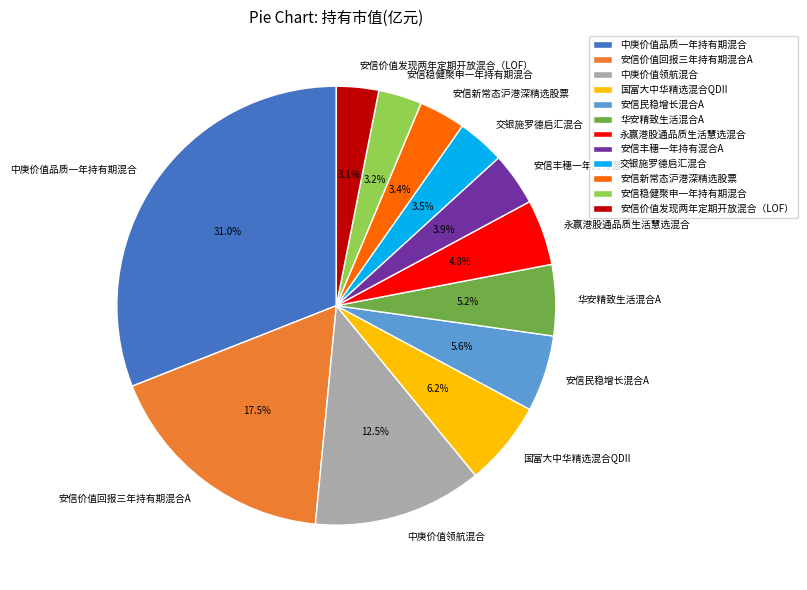

To the nearest percent, what is the difference between the 永赢港股通品质生活慧选混合 and 安信丰穗一年持有混合A slice percentages?

1%